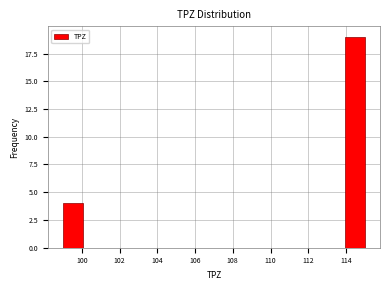

Reading left to right, transcribe this chart: for each bar, give the range it covers on the x-axis and its height. Neither the bar edges nor the heights are printed on the chart, so give them approximately, as read against the axes.

99.0 to 100.0: 4
100.0 to 101.2: 0
101.2 to 102.2: 0
102.2 to 103.2: 0
103.2 to 104.4: 0
104.4 to 105.4: 0
105.4 to 106.4: 0
106.4 to 107.6: 0
107.6 to 108.6: 0
108.6 to 109.6: 0
109.6 to 110.8: 0
110.8 to 111.8: 0
111.8 to 112.8: 0
112.8 to 114.0: 0
114.0 to 115.0: 19